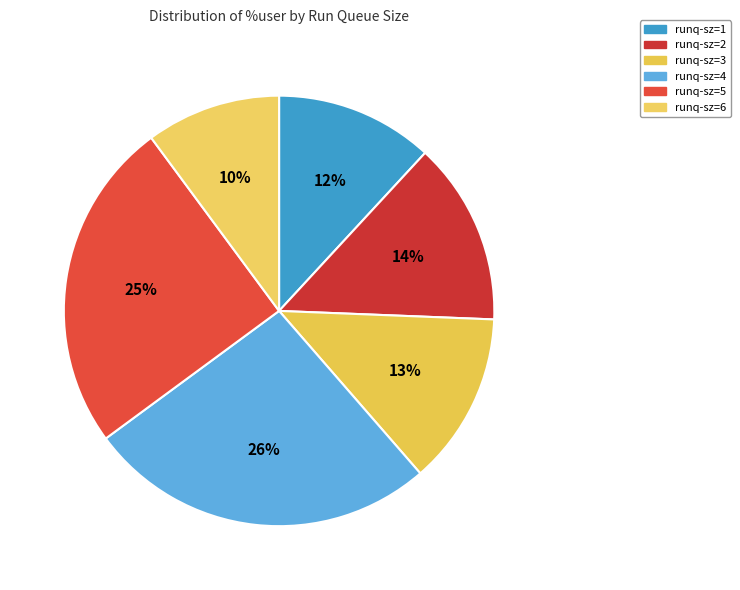

Which slice is the largest?

runq-sz=4